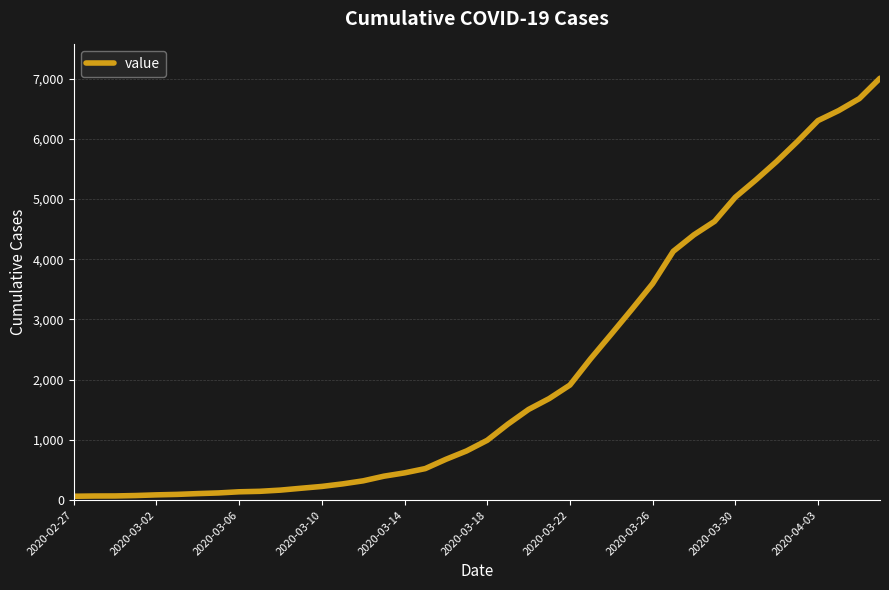

What is the greatest value displayed?

7005